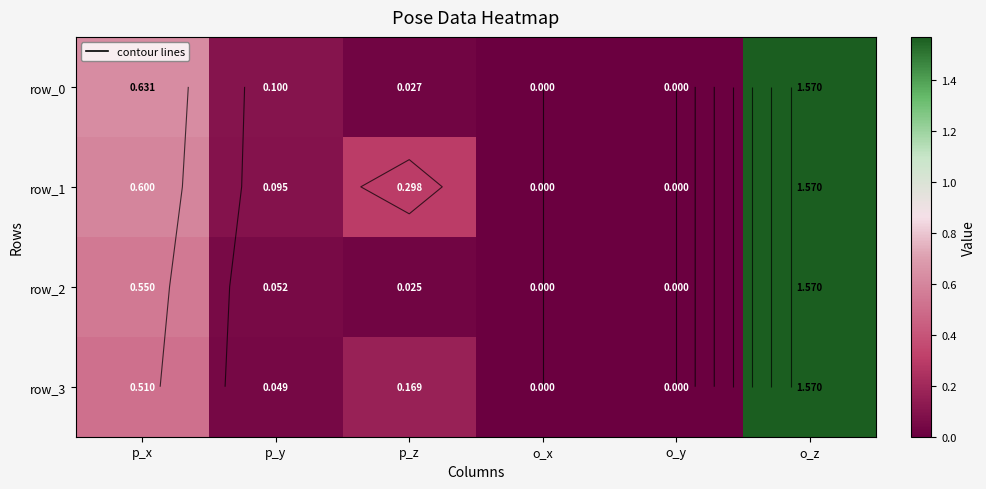

Reading right to left, extract all data points from this chart.

row_0: o_z=1.6	o_y=0.0	o_x=0.0	p_z=0.0	p_y=0.1	p_x=0.6
row_1: o_z=1.6	o_y=0.0	o_x=0.0	p_z=0.3	p_y=0.1	p_x=0.6
row_2: o_z=1.6	o_y=0.0	o_x=0.0	p_z=0.0	p_y=0.1	p_x=0.6
row_3: o_z=1.6	o_y=0.0	o_x=0.0	p_z=0.2	p_y=0.0	p_x=0.5